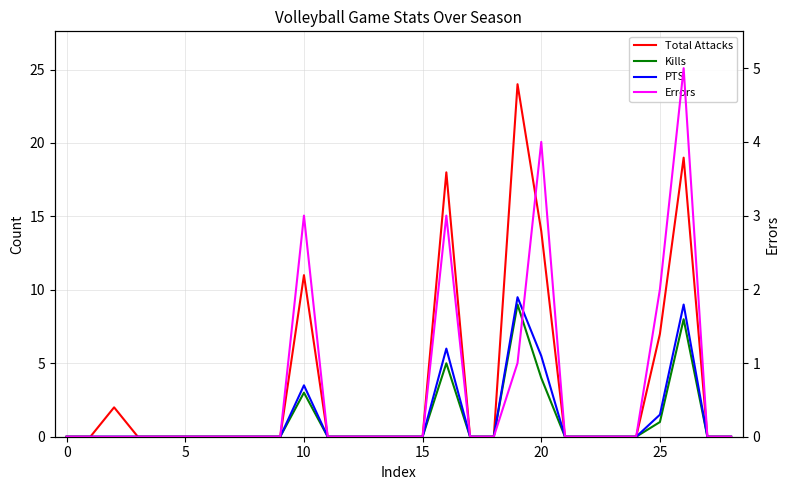

What are all the series names shown in the legend?

Total Attacks, Kills, PTS, Errors